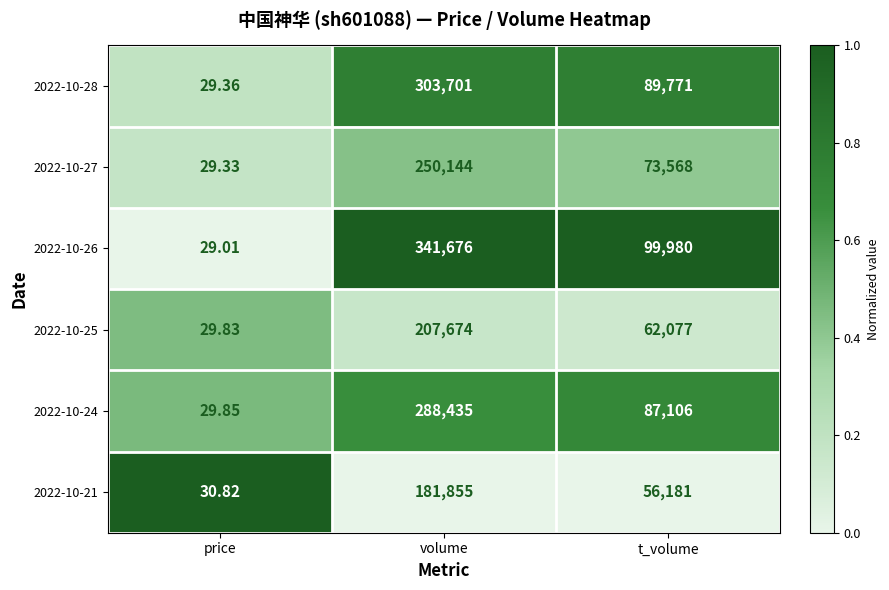

List the labels in order of 2022-10-21 value, smallest first.

price, t_volume, volume